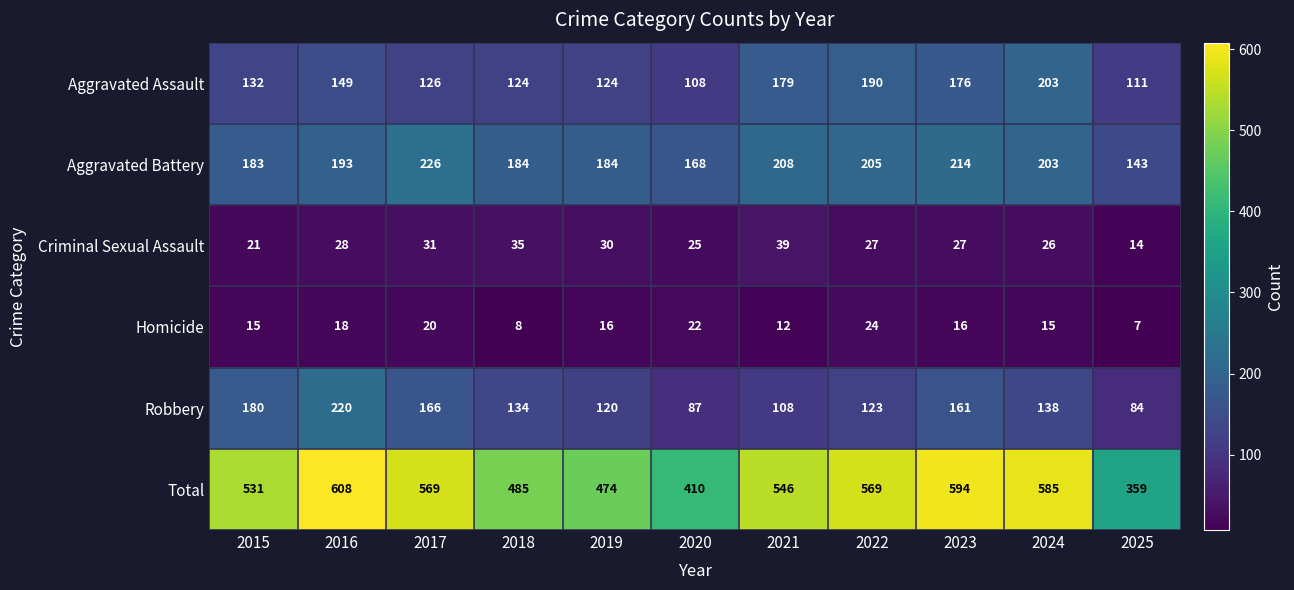

Which series has the widest spread of values?

Total